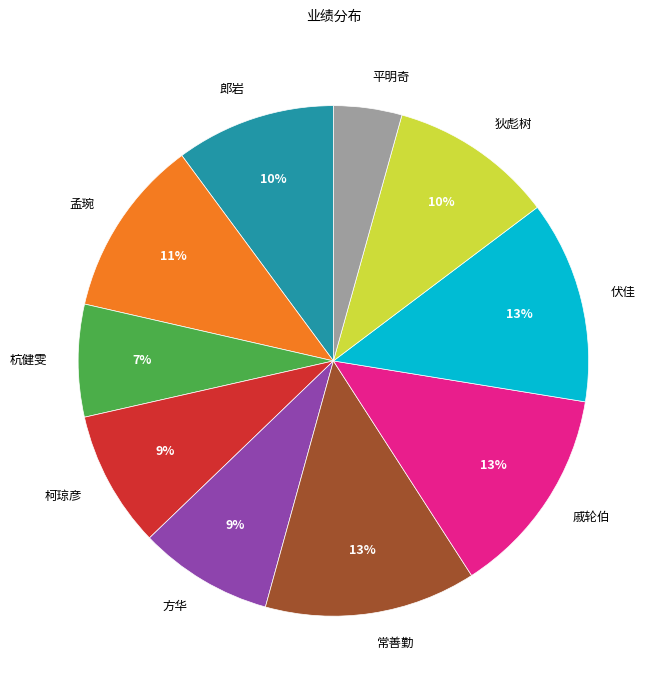

To the nearest percent, what is the difference between the 杭健雯 and 郎岩 slice percentages?

3%